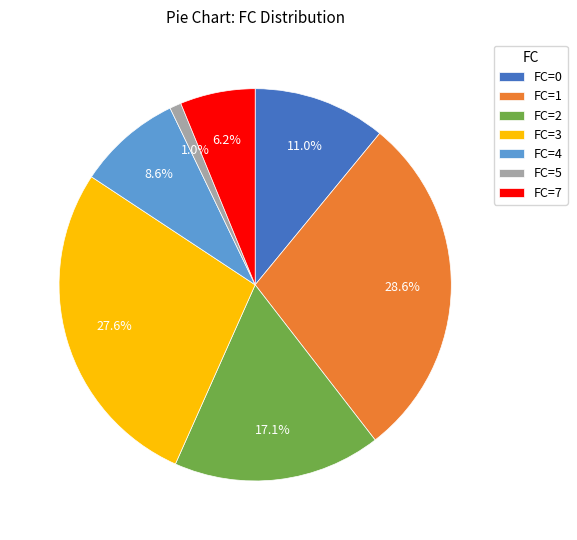

To the nearest percent, what is the difference between the largest and smallest slice percentages?

28%